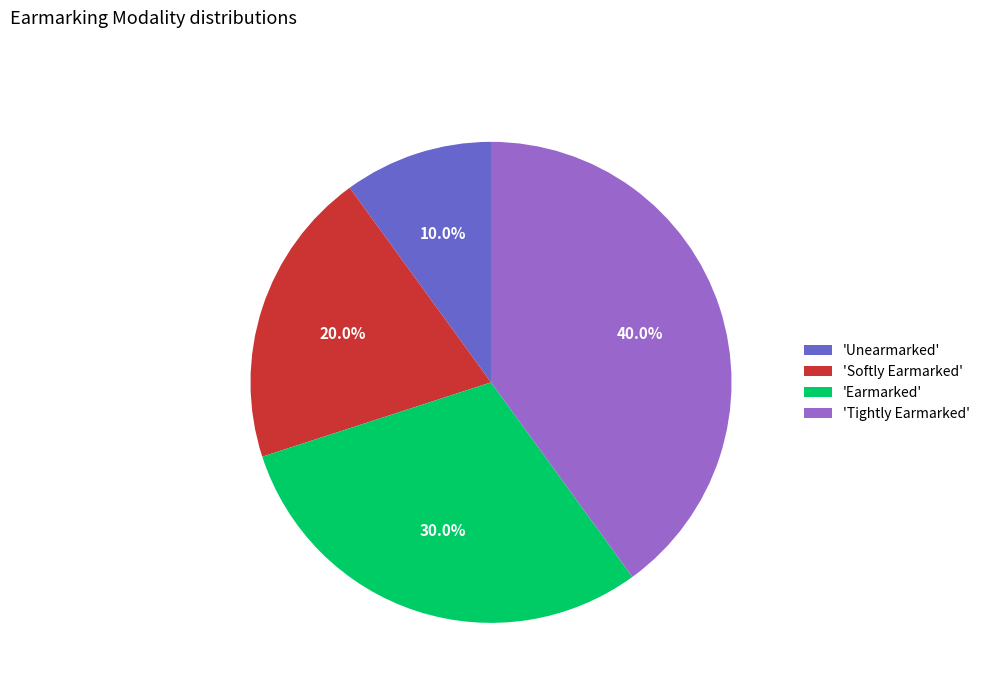

Which category has the biggest portion of the pie?

'Tightly Earmarked'